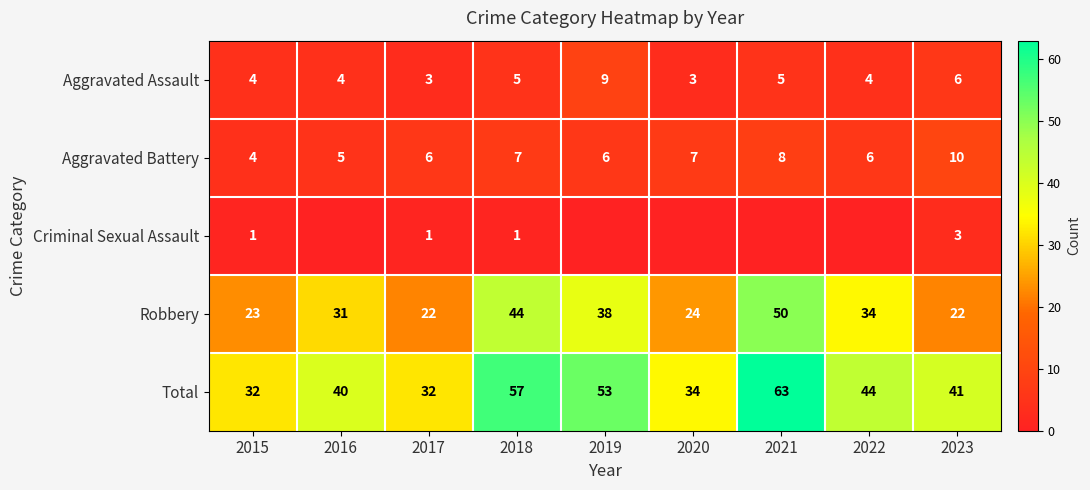

What is the difference between the maximum and second lowest values in the Aggravated Assault series?

6